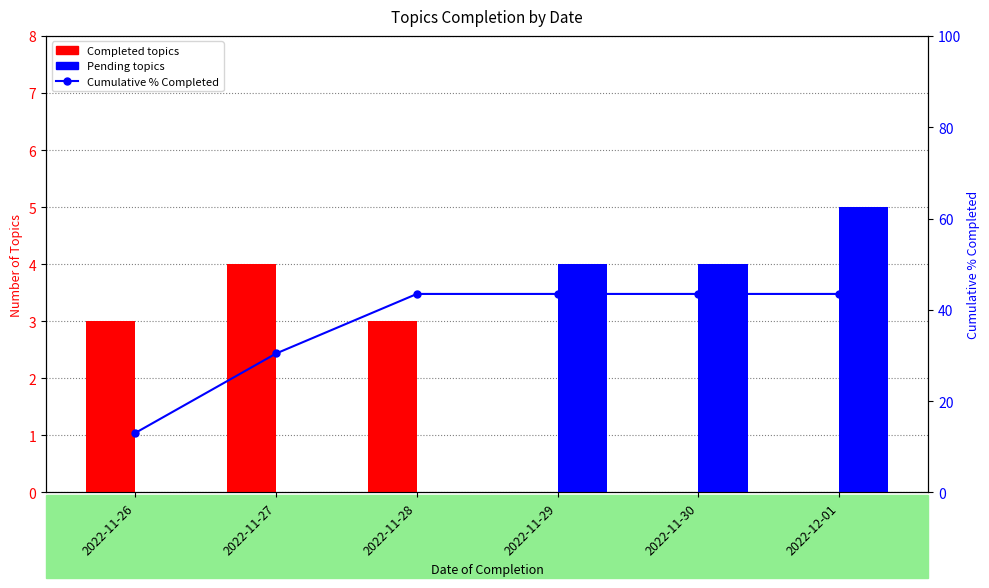

Count the number of data series in this chart.

3